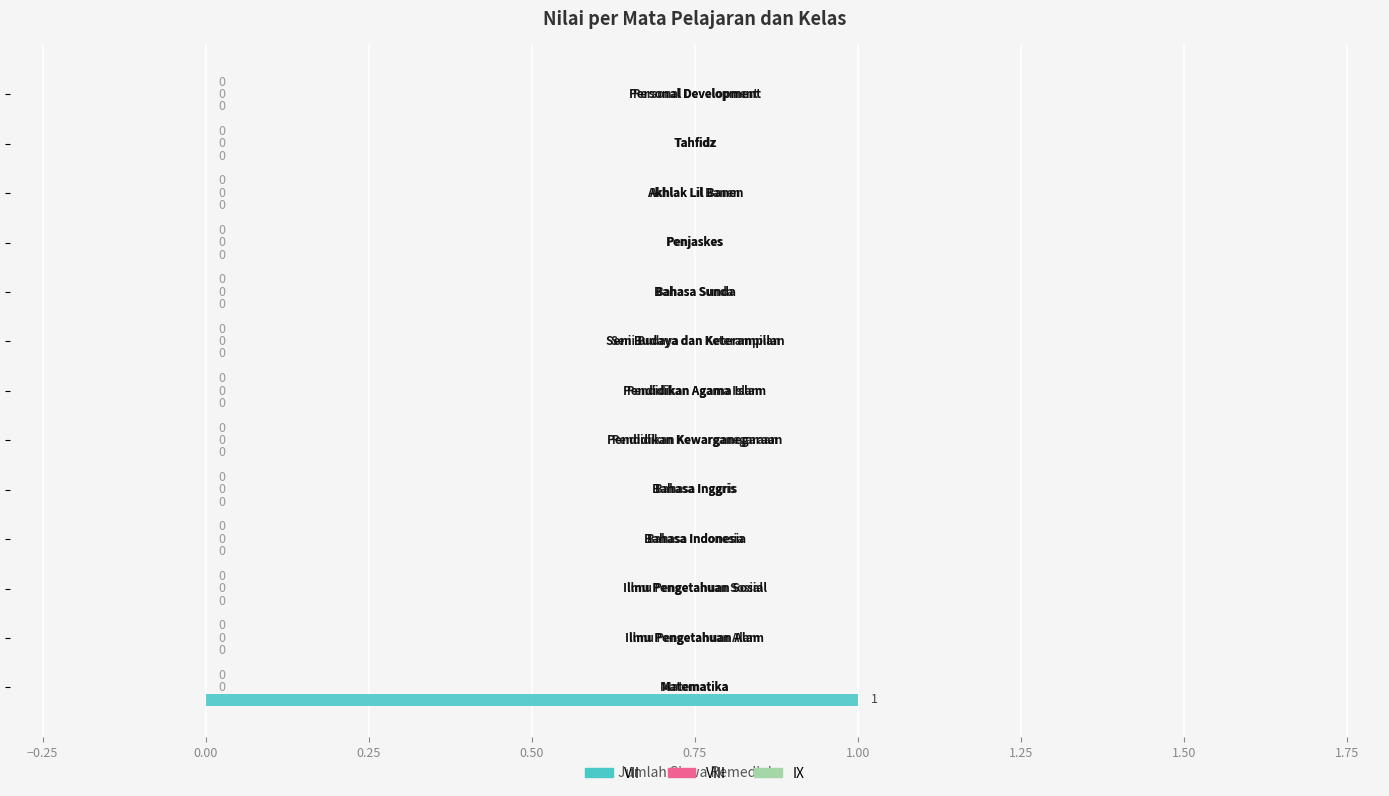

How many values are between 0 and 1?

13